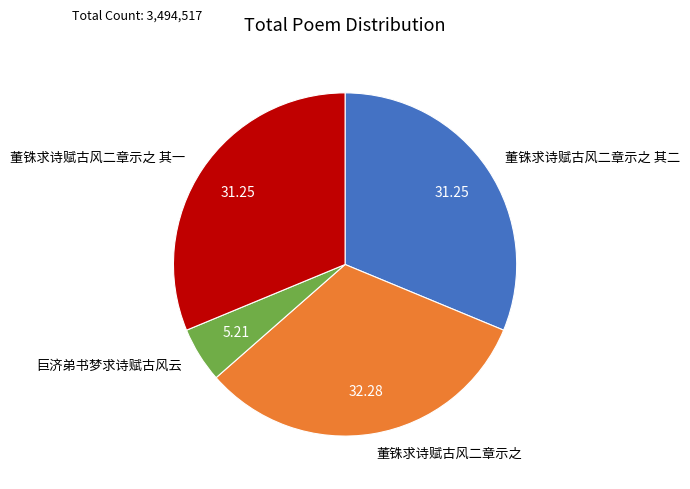

Which slice is the smallest?

巨济弟书梦求诗赋古风云